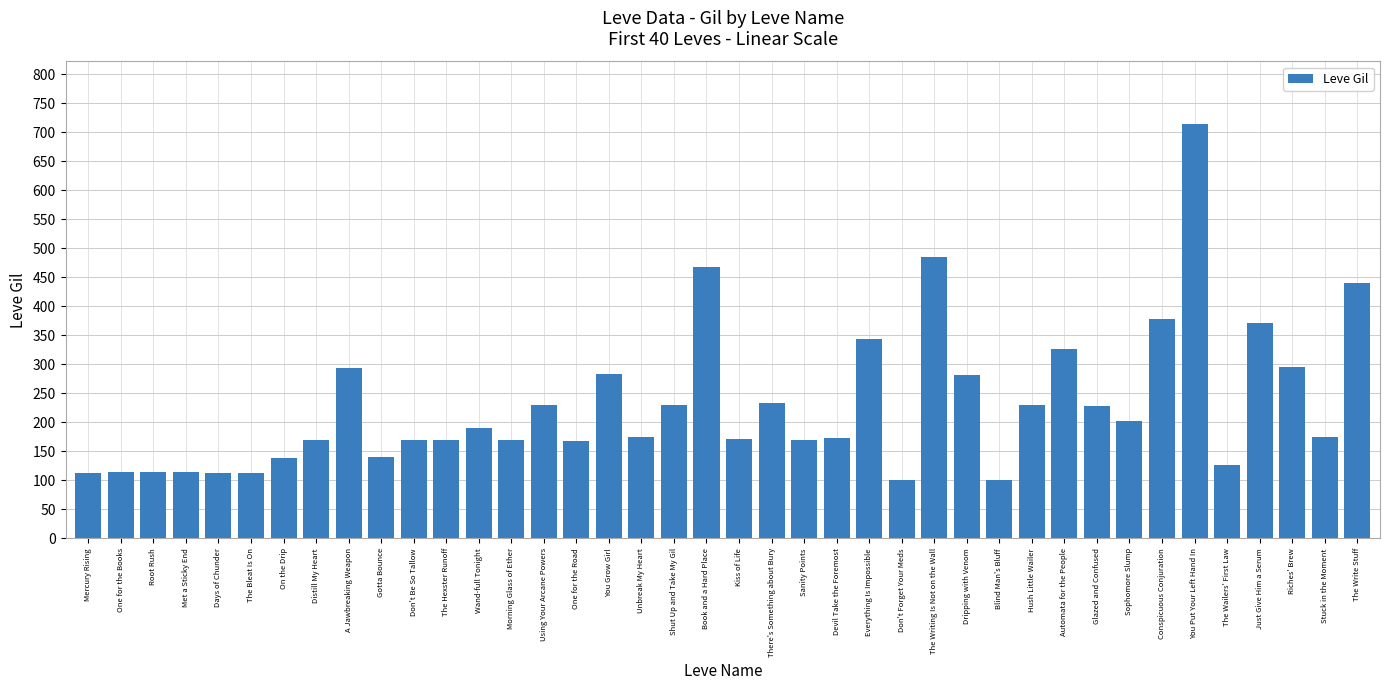

The value at Book and a Hard Place is 468. True or false?

True